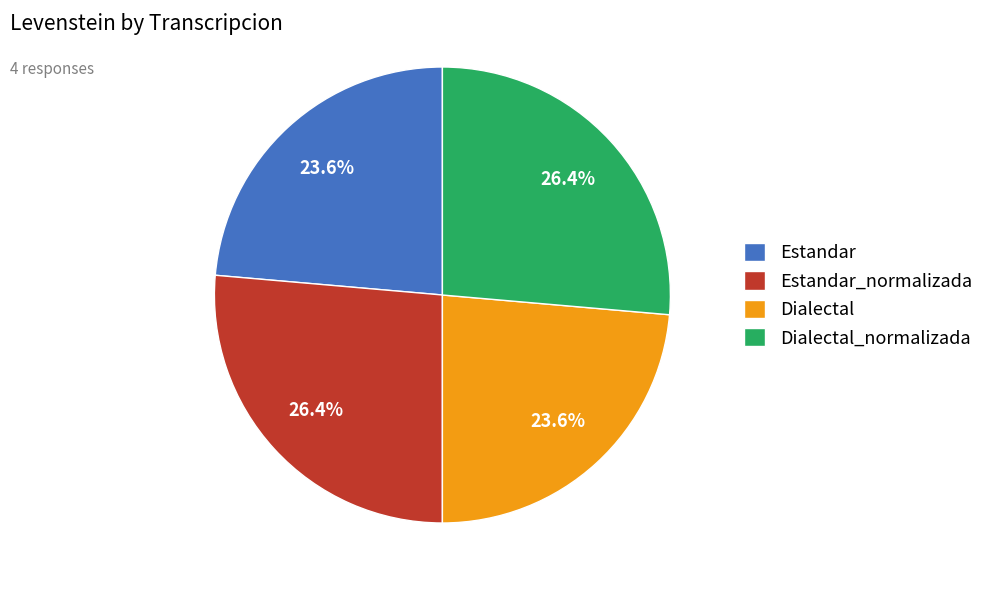

To the nearest percent, what is the combined percentage of Estandar_normalizada and Dialectal?

50%